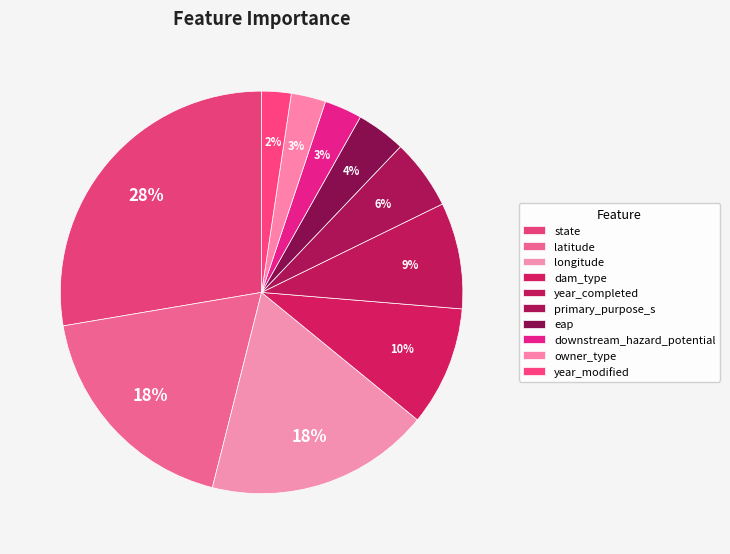

To the nearest percent, what portion does state represent?

28%